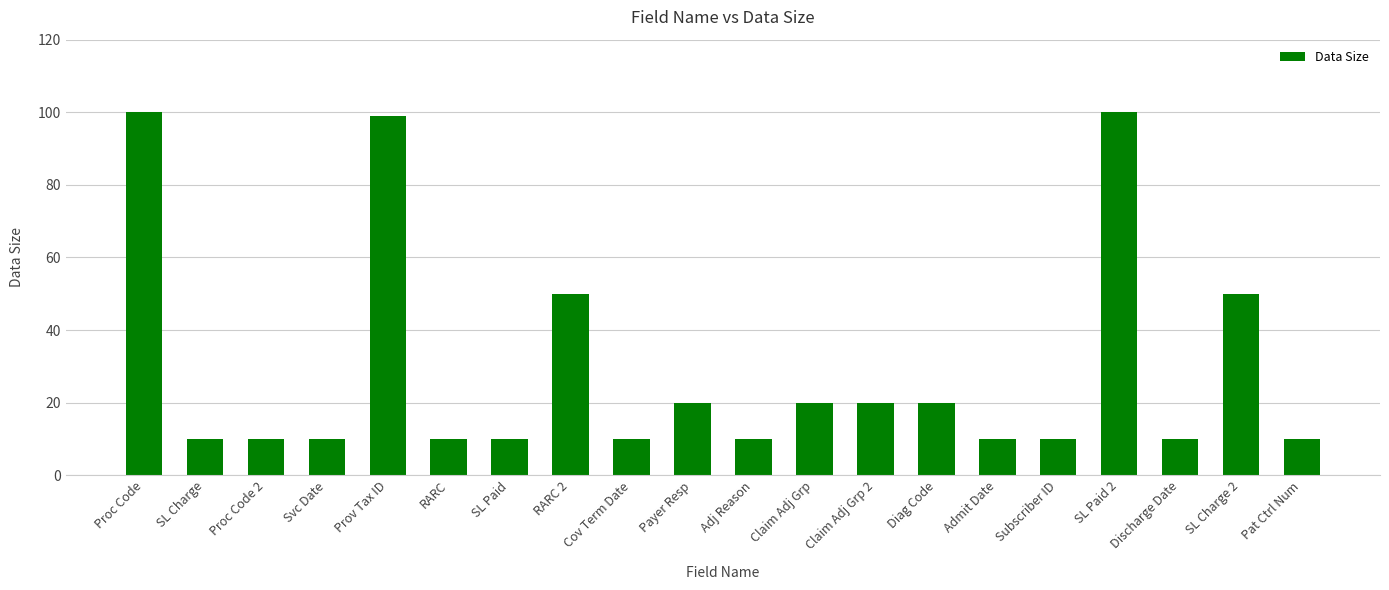

Reading right to left, what are all the values shown in this chart?

10	50	10	100	10	10	20	20	20	10	20	10	50	10	10	99	10	10	10	100